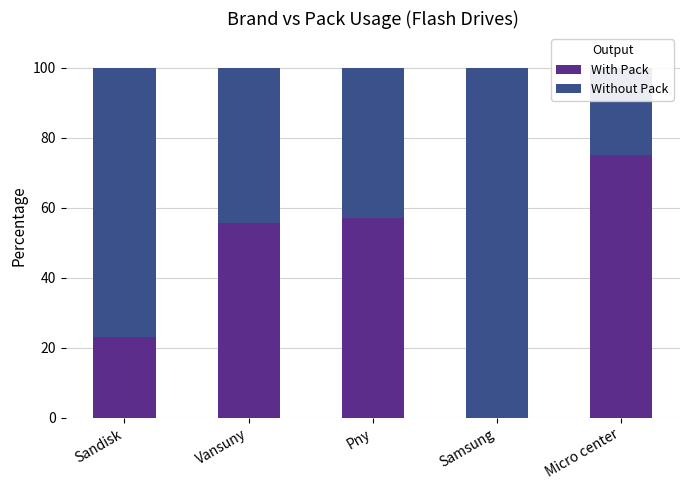

At which label does Without Pack reach its minimum?

Micro center